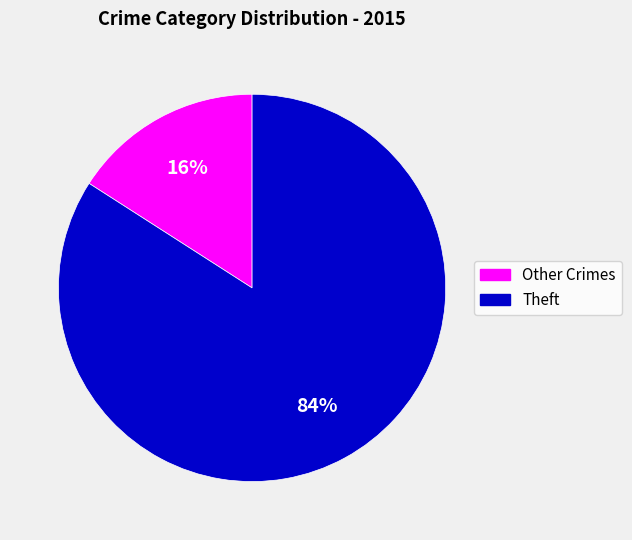

Is it true that Theft is 89% of the pie?

False